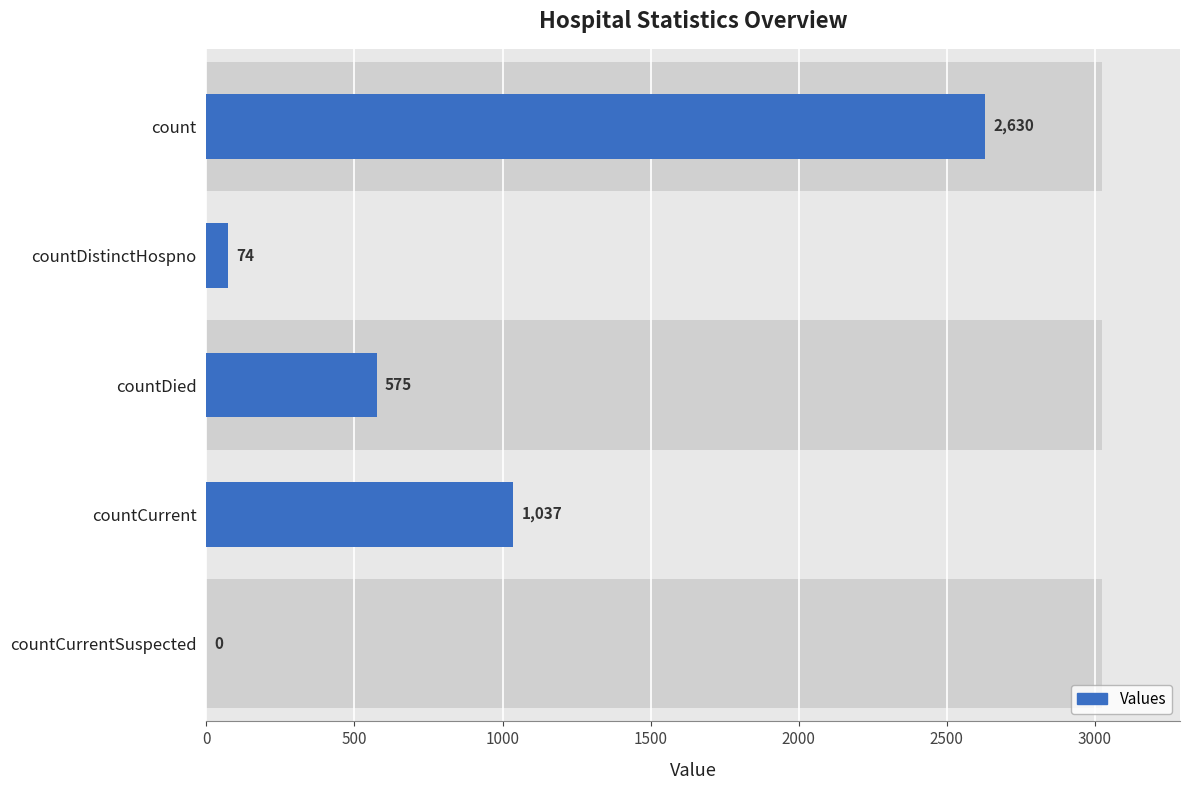

Reading right to left, extract all data points from this chart.

0	1037	575	74	2630